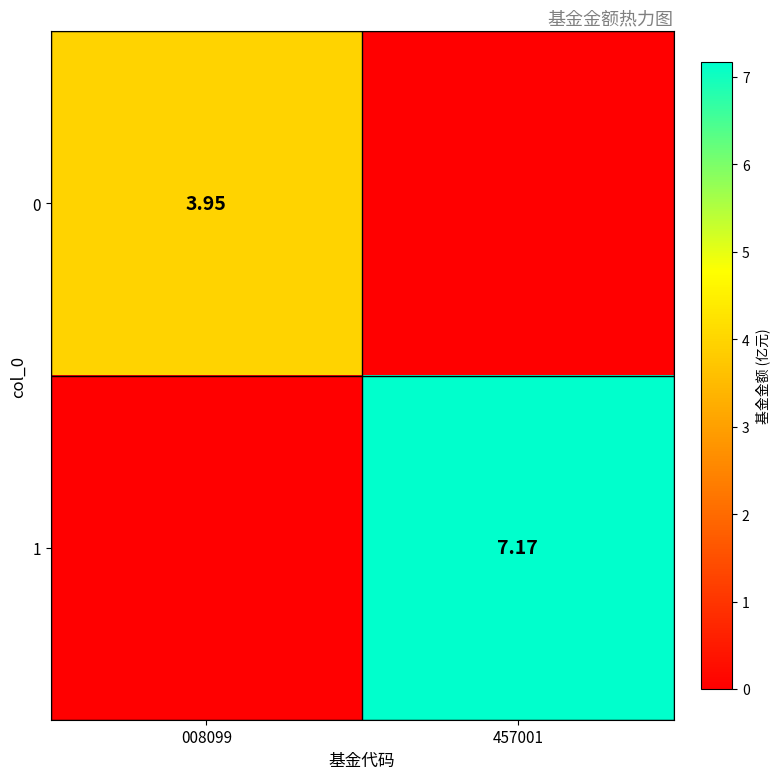

At which category is the sum across all series the highest?

457001